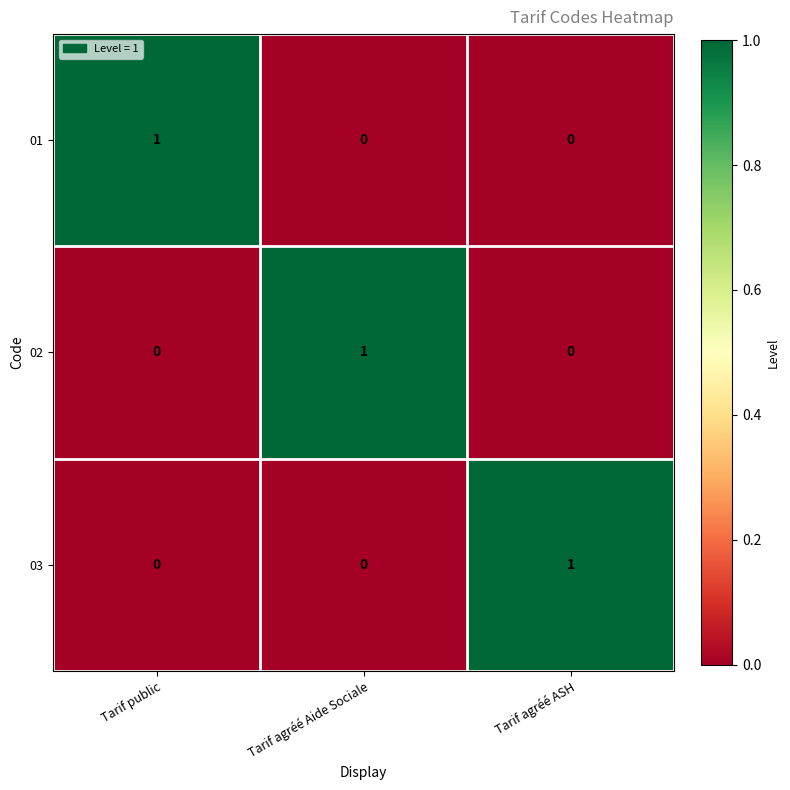

Is it true that 03 equals 1 at Tarif public?

False